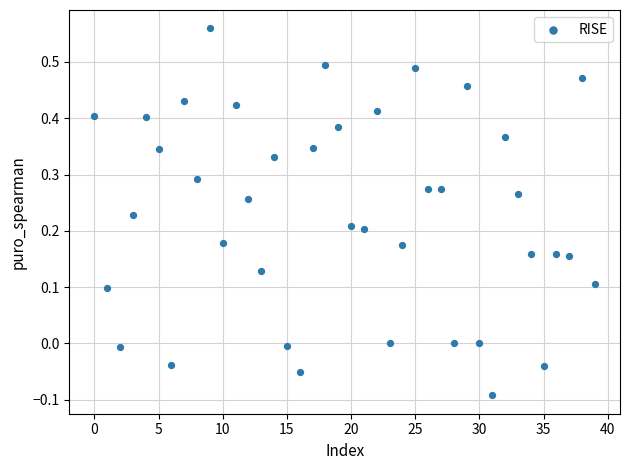

What is the range of Y values (max minus min)?

0.7